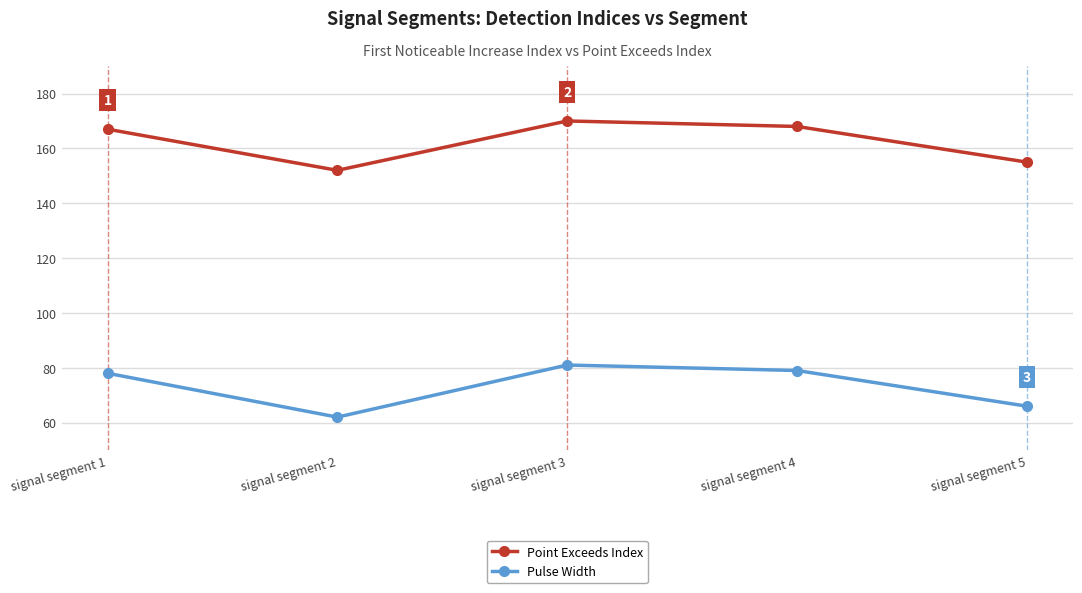

How many data points in Pulse Width are less than 78?

2